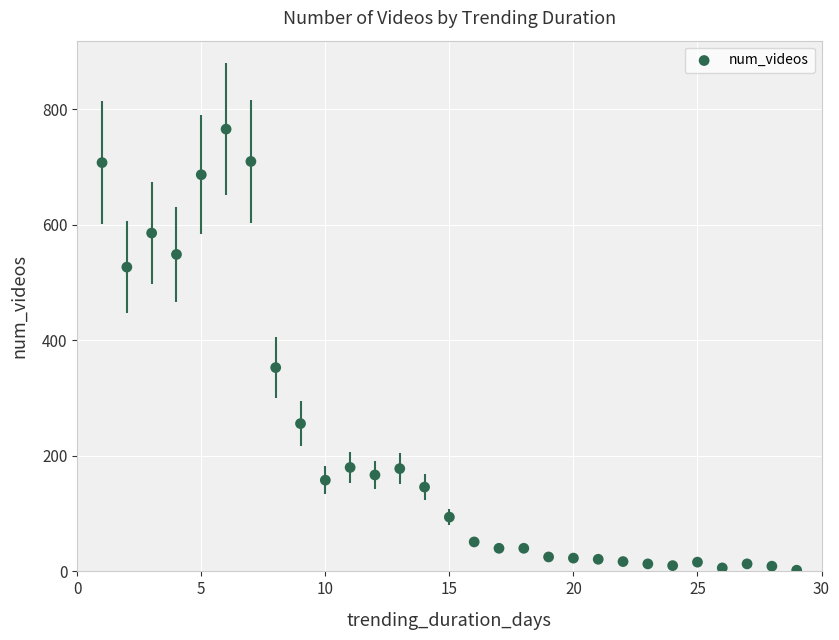

What is the range of Y values (max minus min)?

764